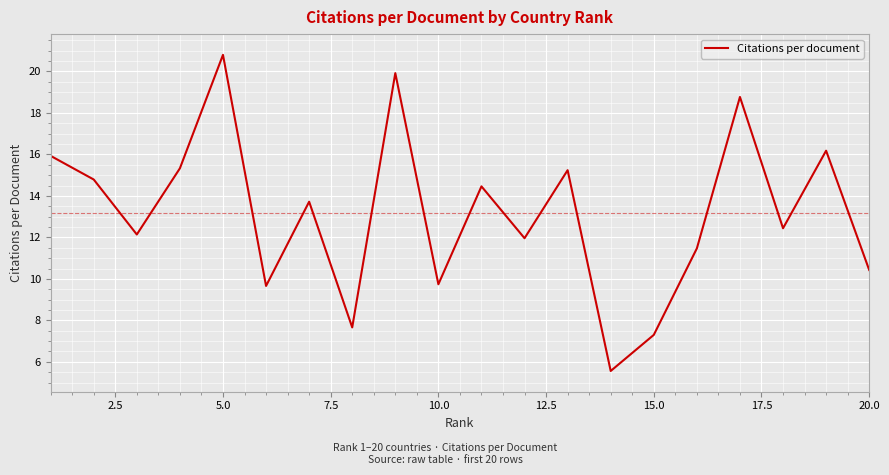

What is the difference between the second highest and minimum values?

14.4